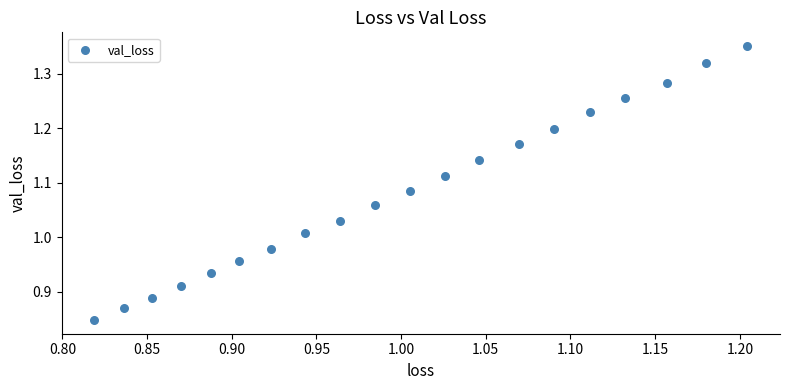

What is the range of Y values (max minus min)?

0.5